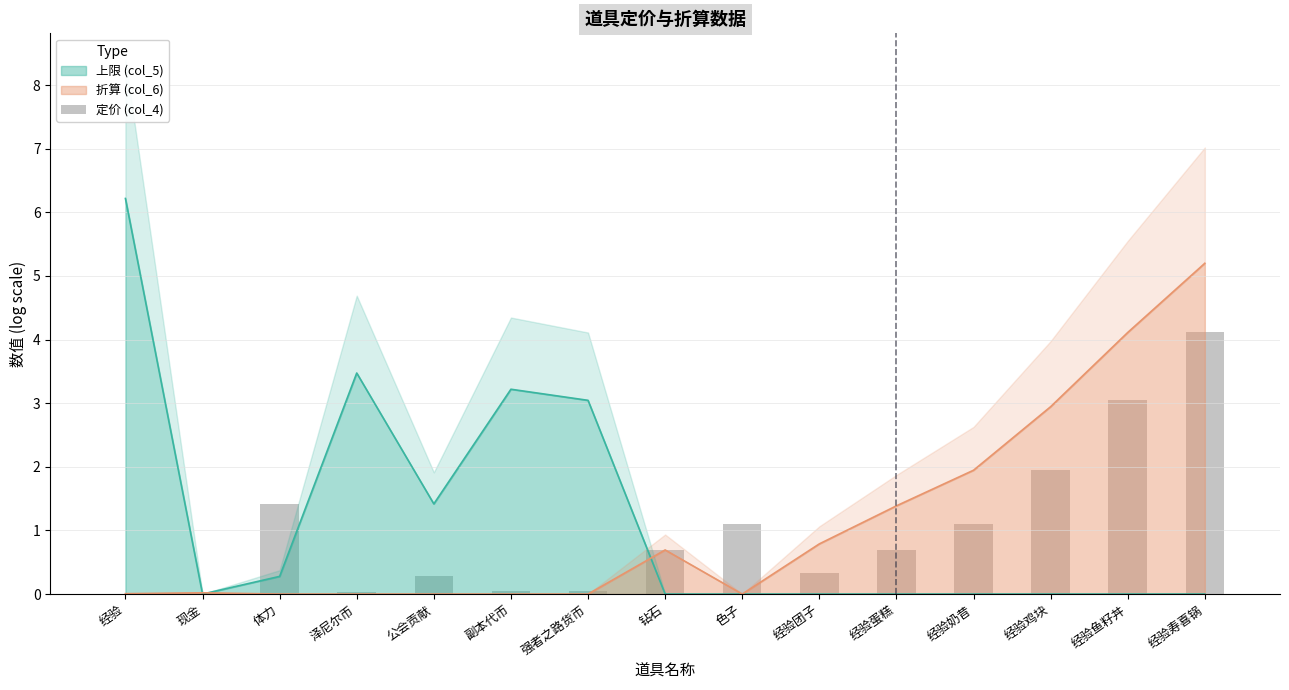

Between 经验蛋糕 and 体力, which is larger?

体力